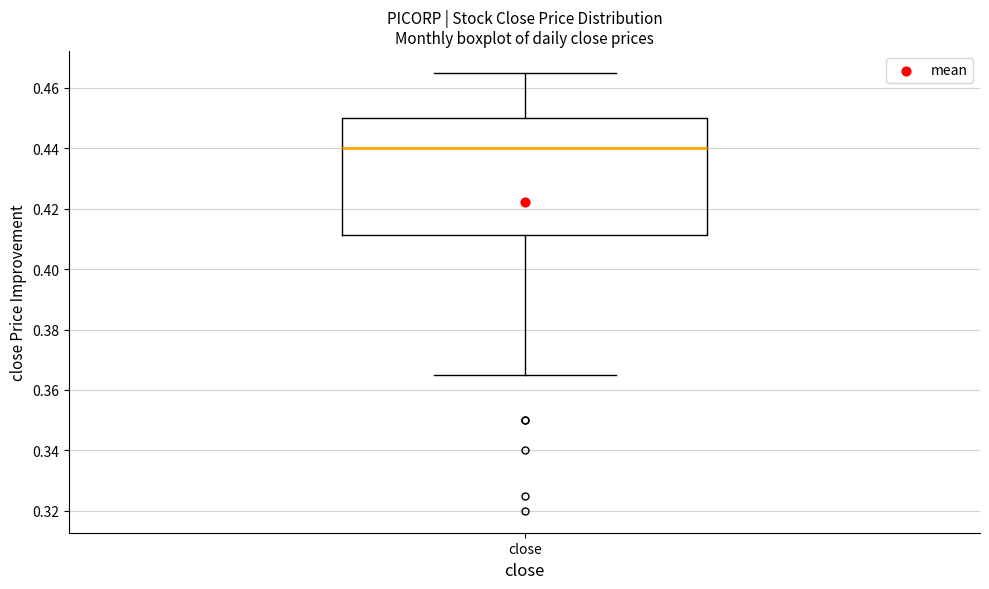

Where does the lower whisker of the box for close end on the y-axis? The values are not printed on the chart, so give them approximately, as read against the axis.

0.366